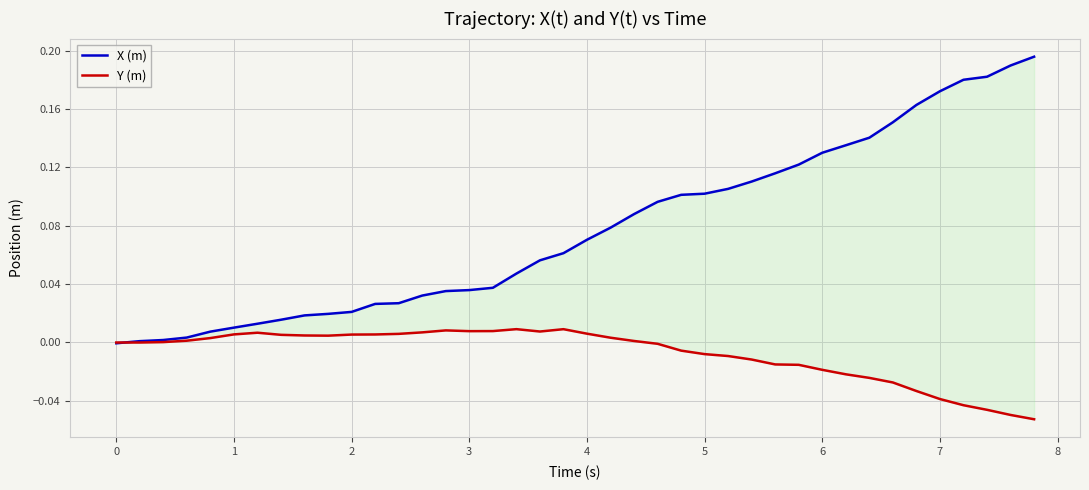

What is the maximum value shown in the chart?

0.2